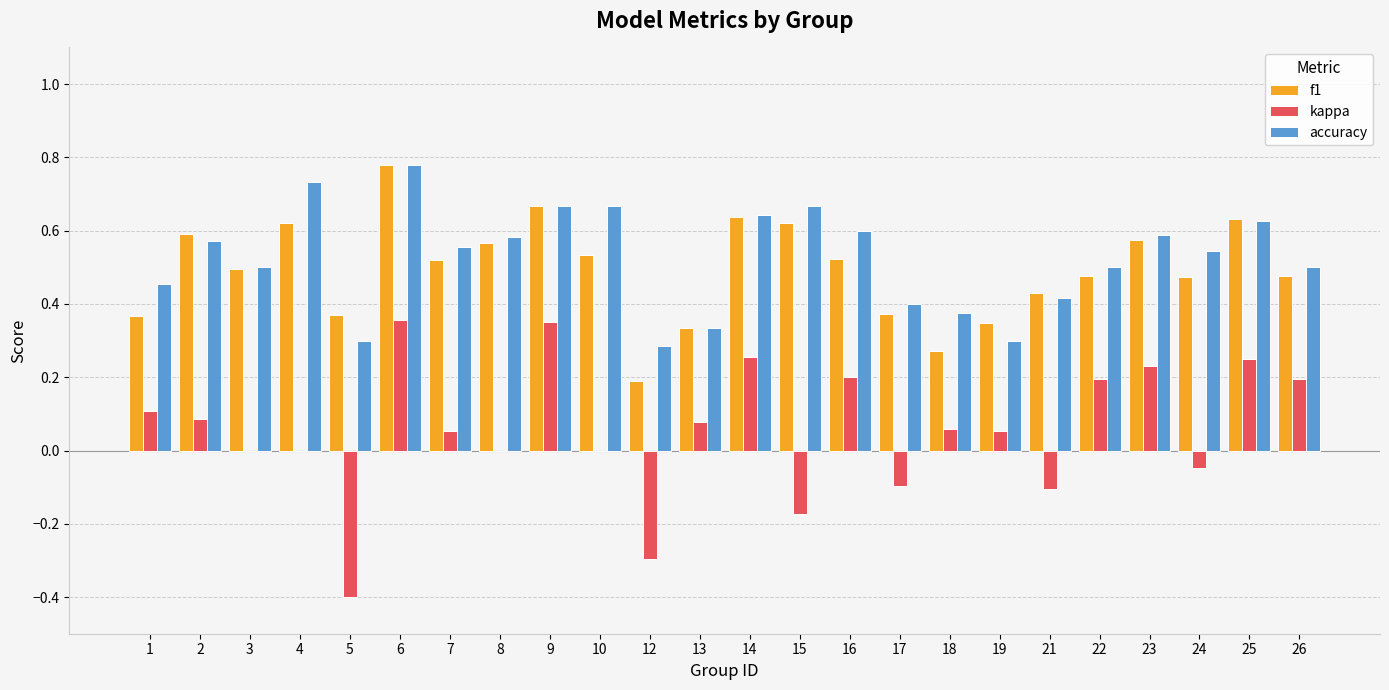

At which category is the sum across all series the highest?

6